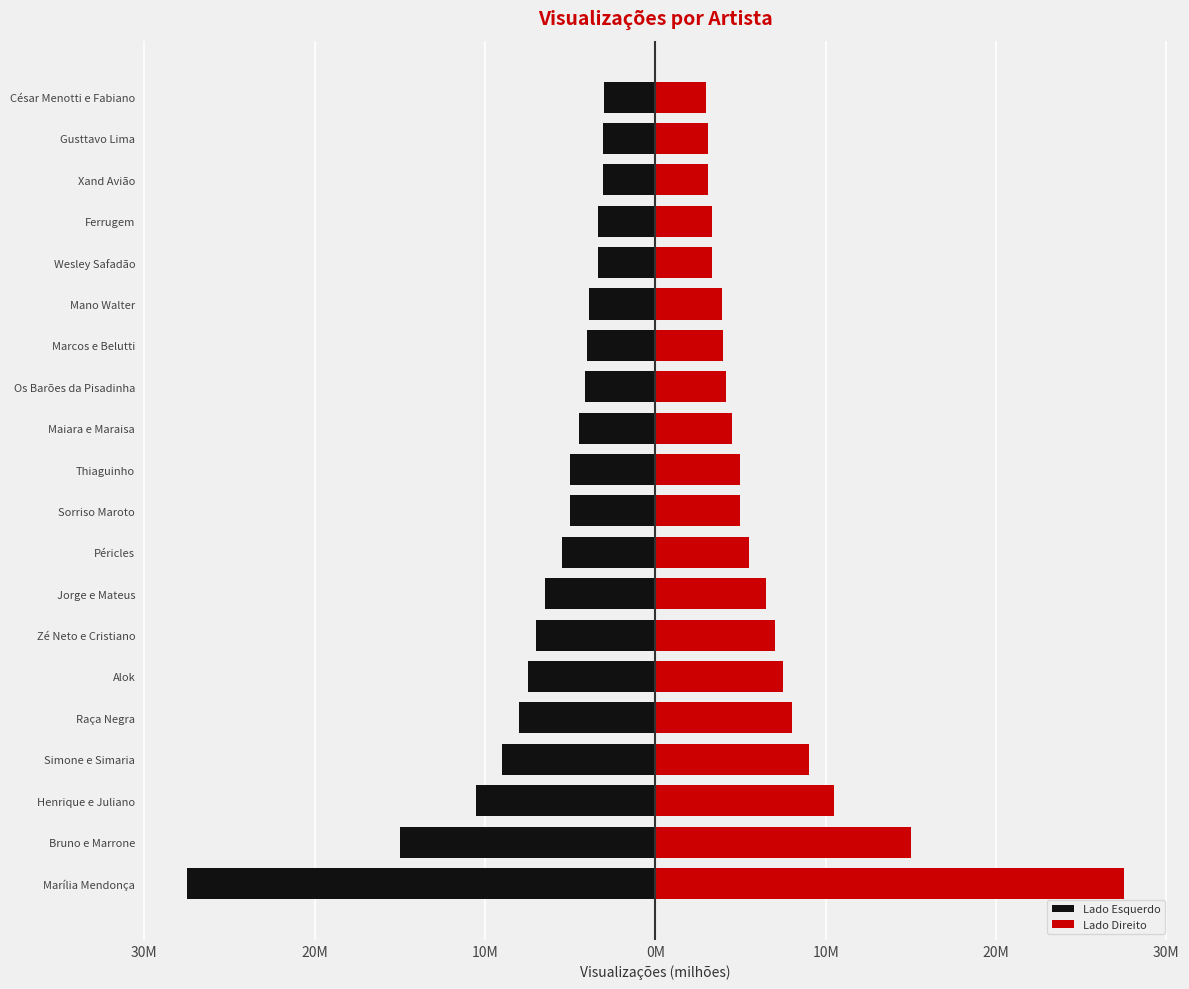

The Lado Direito series shows 5000000 at Thiaguinho. True or false?

True